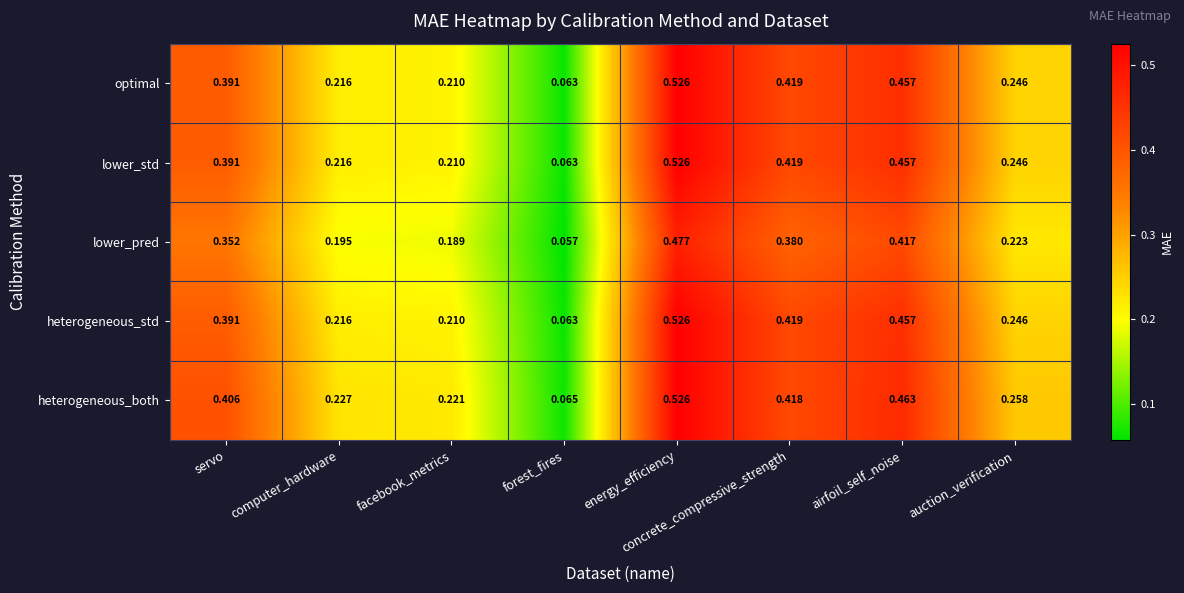

List the labels in order of optimal value, largest first.

energy_efficiency, airfoil_self_noise, concrete_compressive_strength, servo, auction_verification, computer_hardware, facebook_metrics, forest_fires